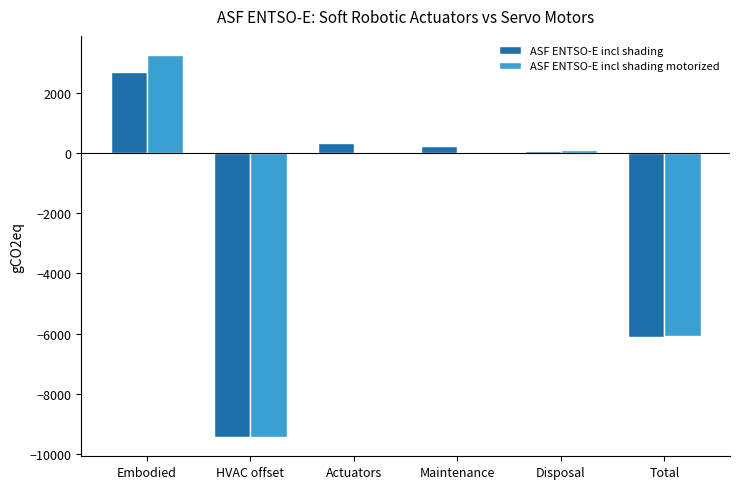

How many groups of bars are there?

6